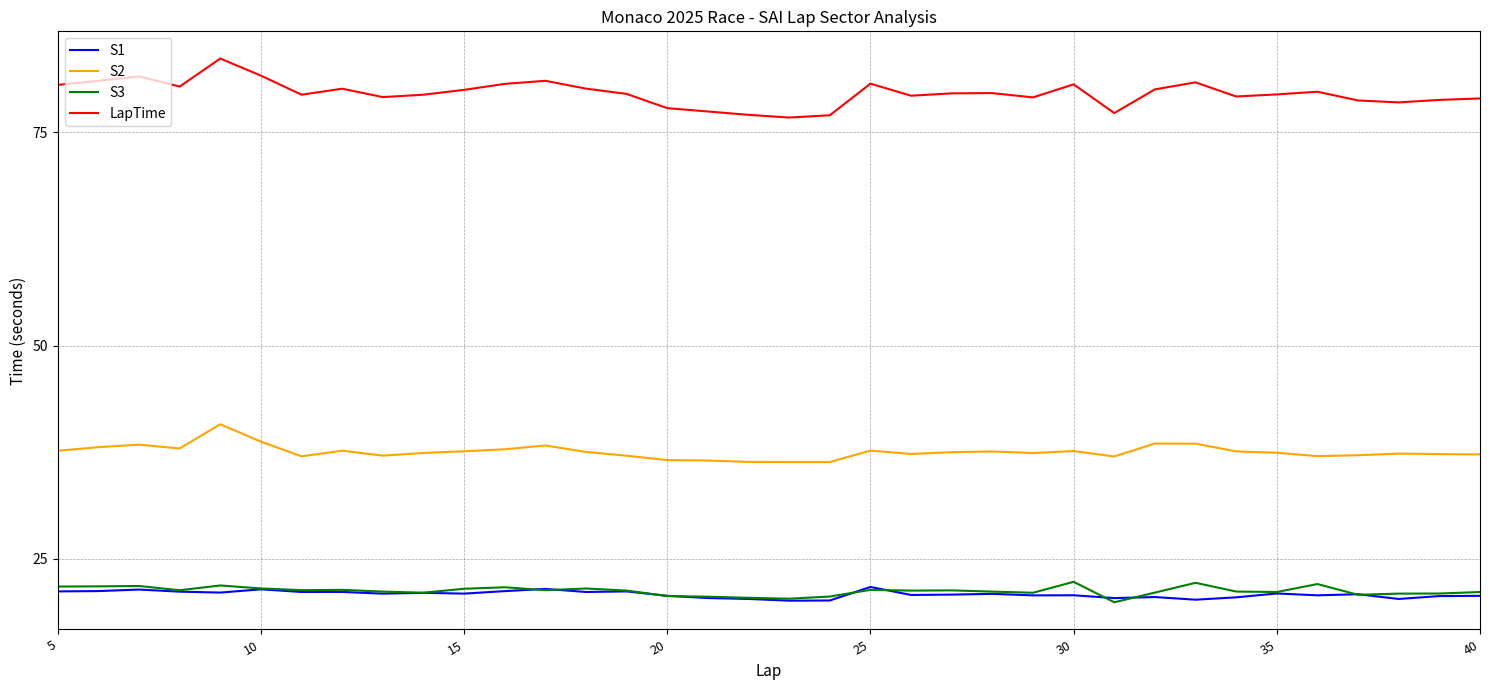

What is the sum of all S2 values?

1351.4